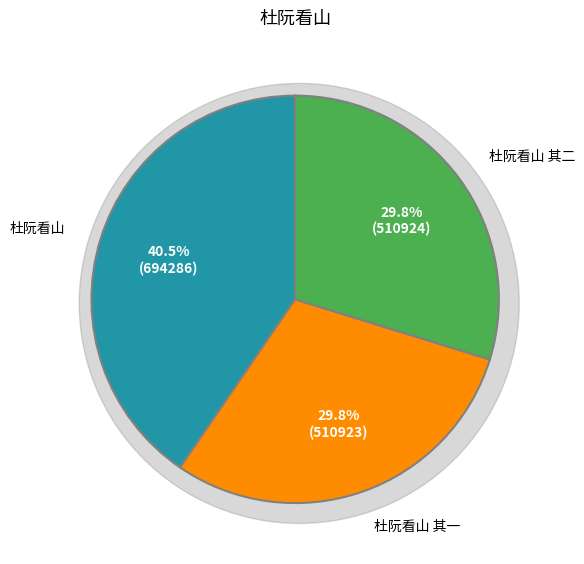

To the nearest percent, what portion does 杜阮看山 其一 represent?

30%